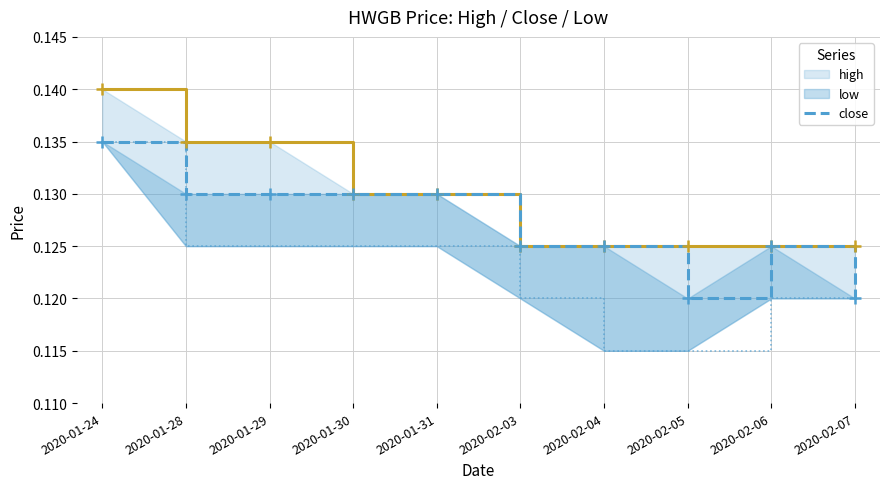

List the labels in order of high value, smallest first.

2020-02-03, 2020-02-04, 2020-02-05, 2020-02-06, 2020-02-07, 2020-01-30, 2020-01-31, 2020-01-28, 2020-01-29, 2020-01-24